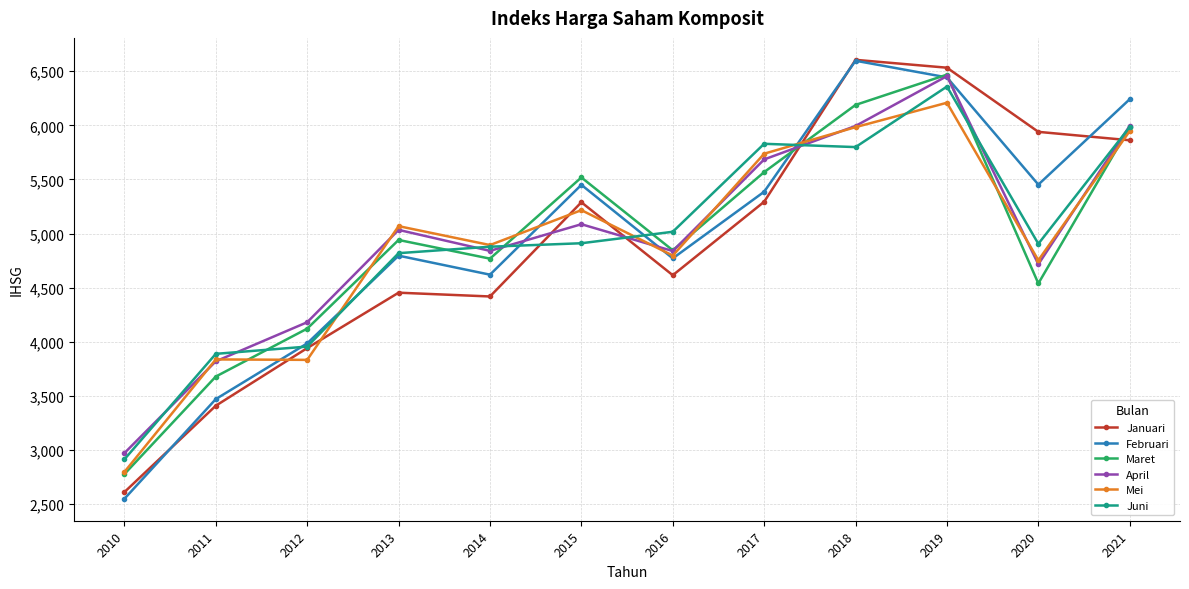

Is this an area chart (filled region under the line)?

No